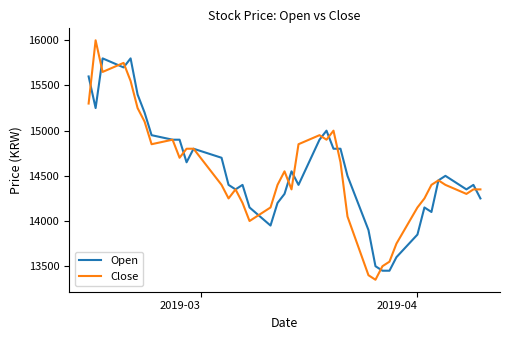

List the series in order of their peak value, highest first.

Close, Open